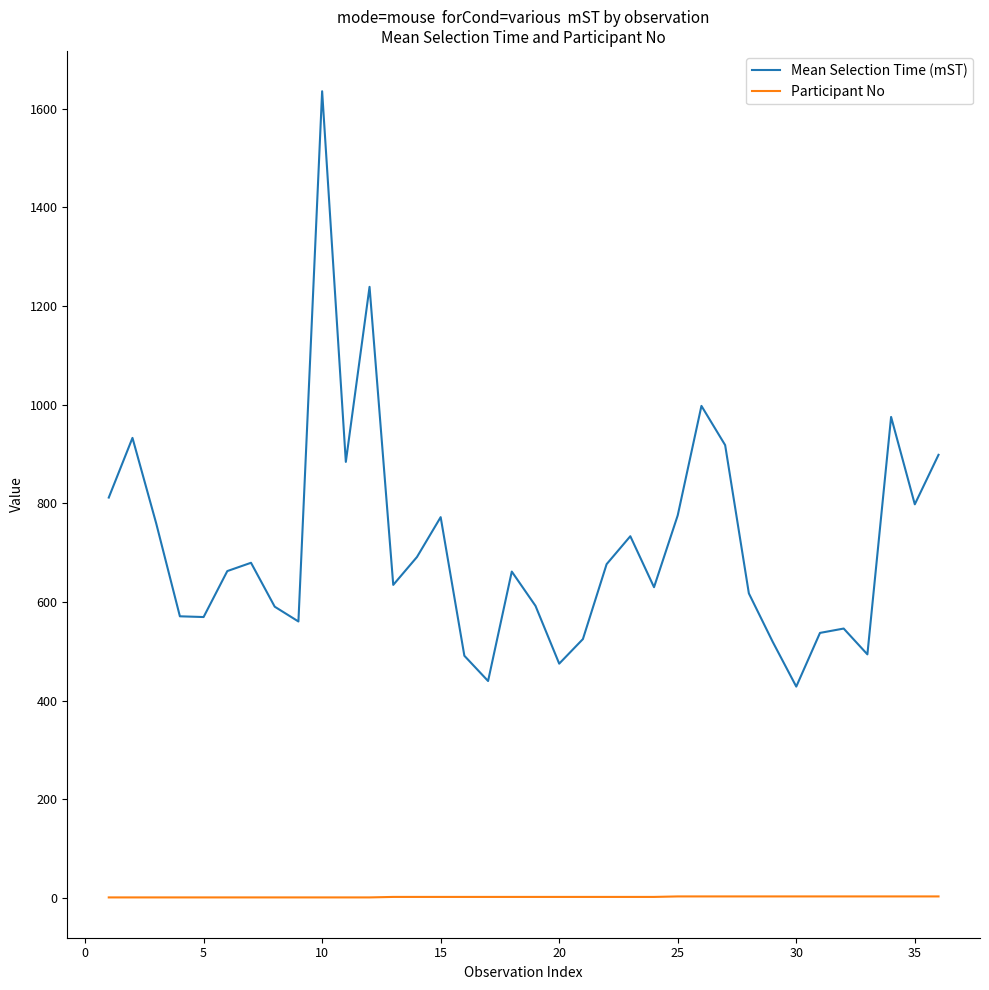

List the series in order of their peak value, highest first.

Mean Selection Time (mST), Participant No